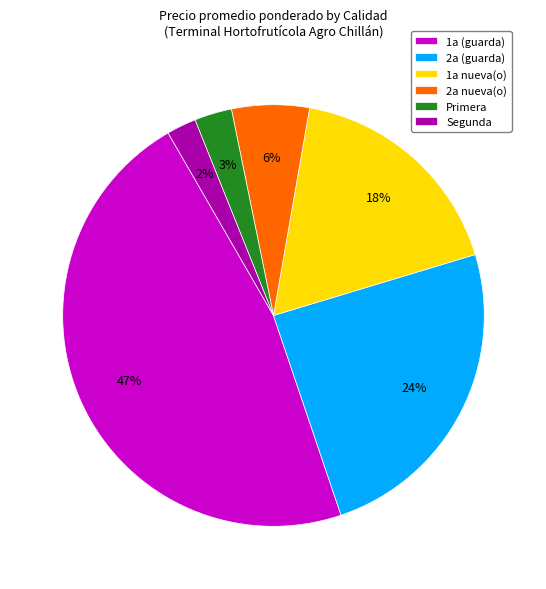

The Segunda slice represents 2% of the pie. True or false?

True